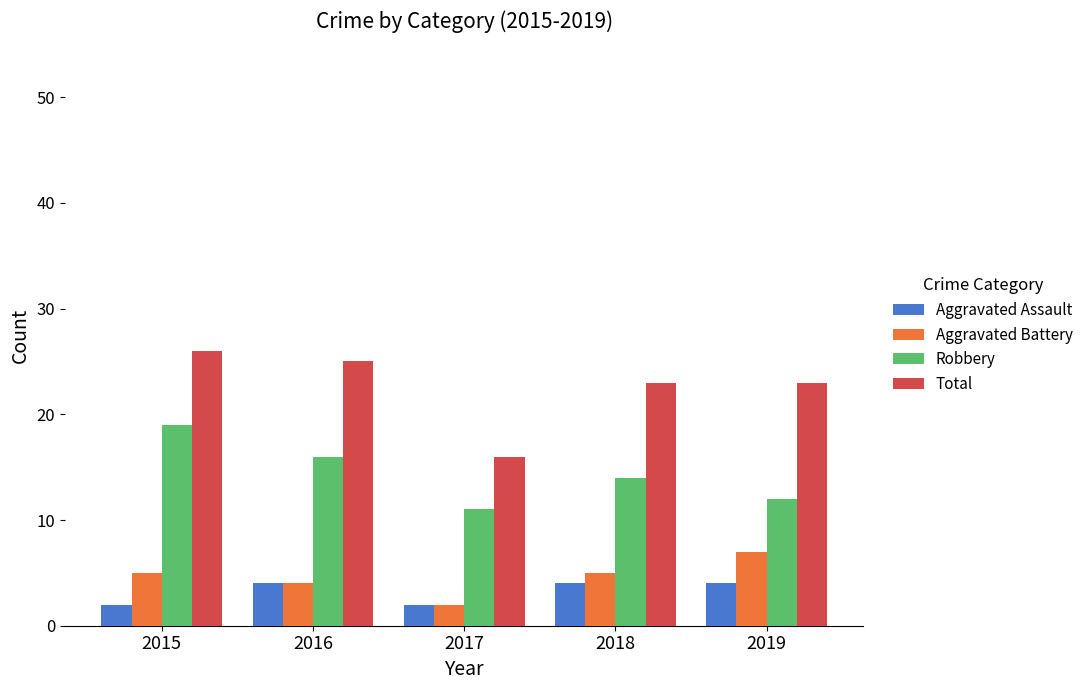

What is the difference between the second highest and second lowest values in the Robbery series?

4